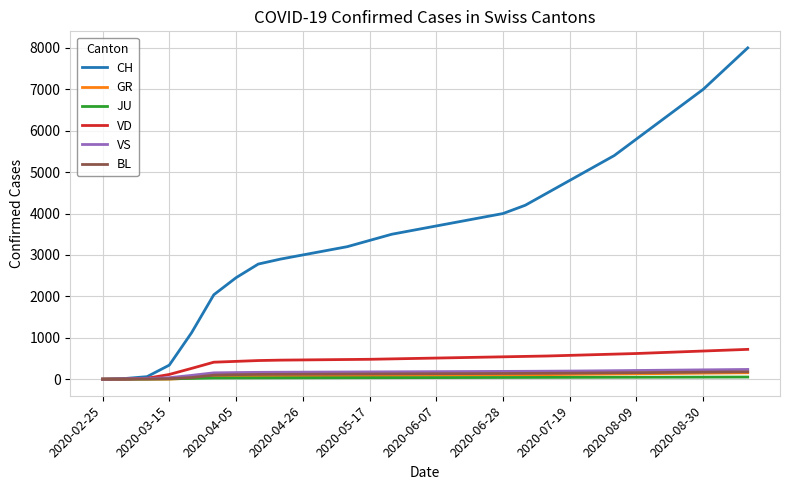

Which series has the largest total across all categories?

CH